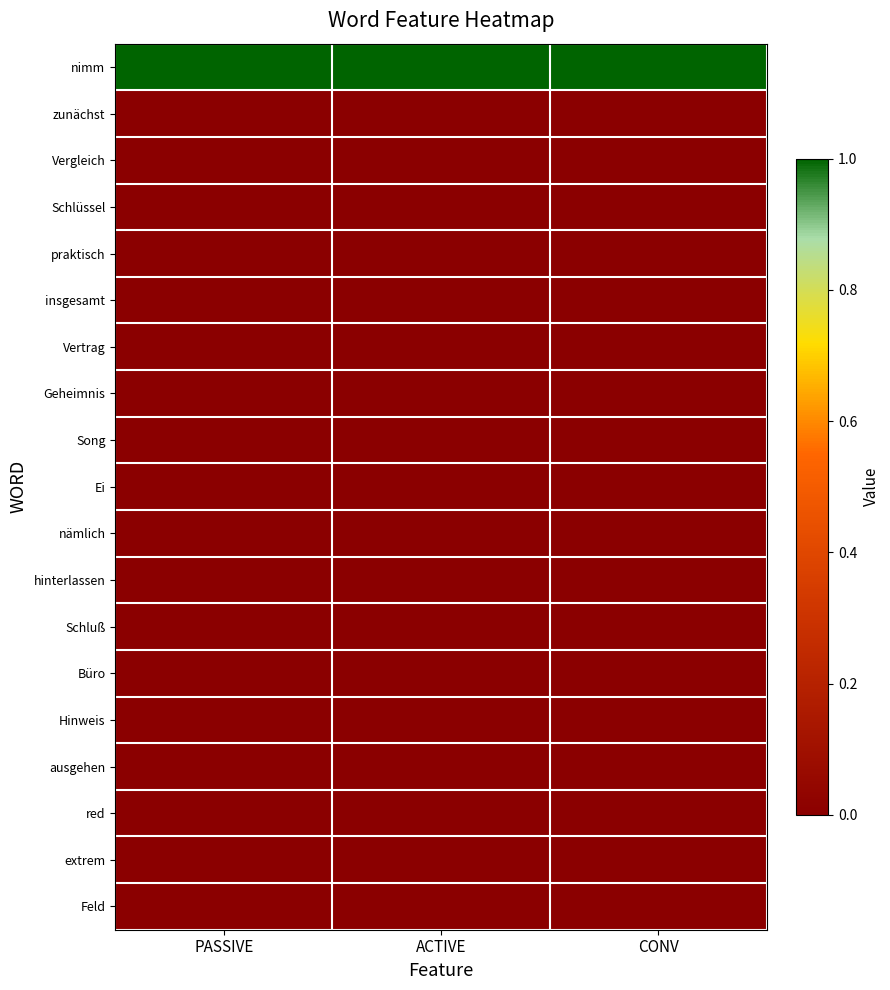

At how many categories does at least one series exceed 0?

3